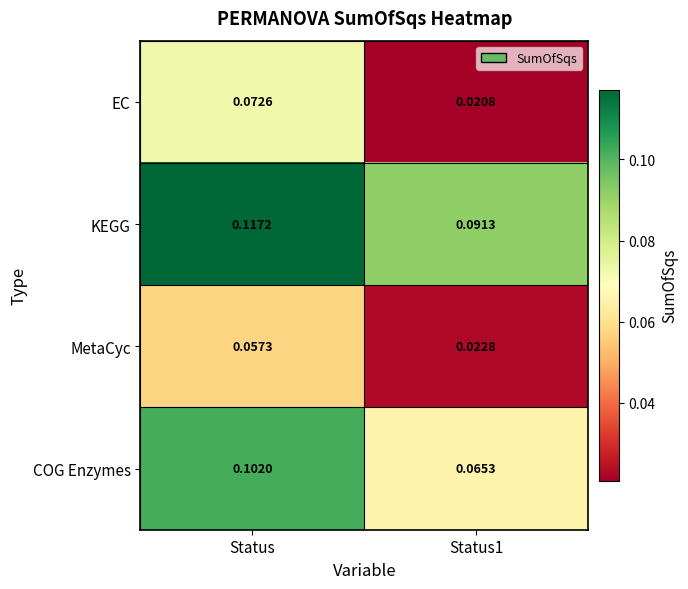

Is the value of EC at Status greater than the value of KEGG at Status?

No